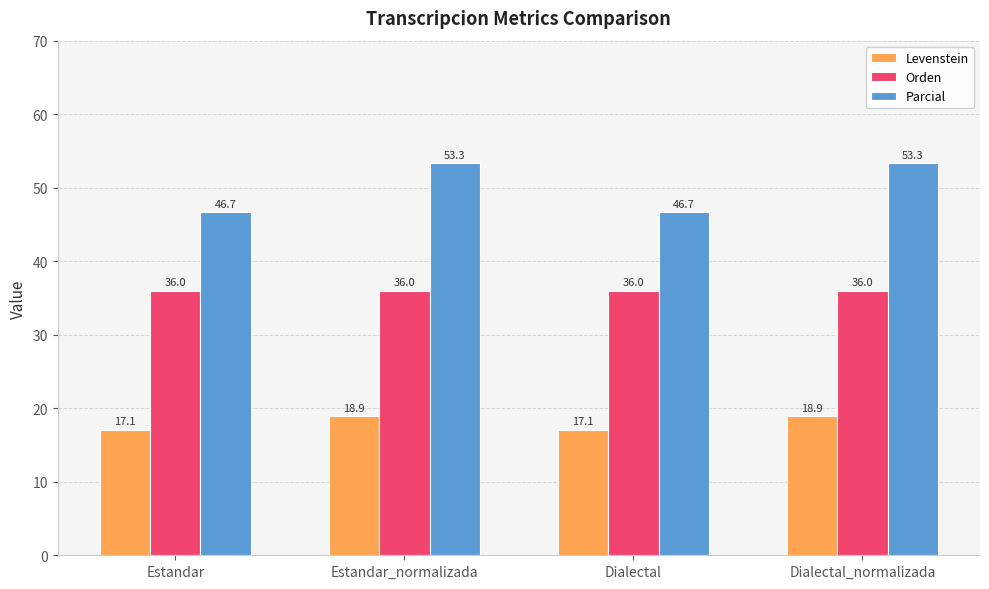

What is the sum of the Orden values at Dialectal and Estandar?

72.0